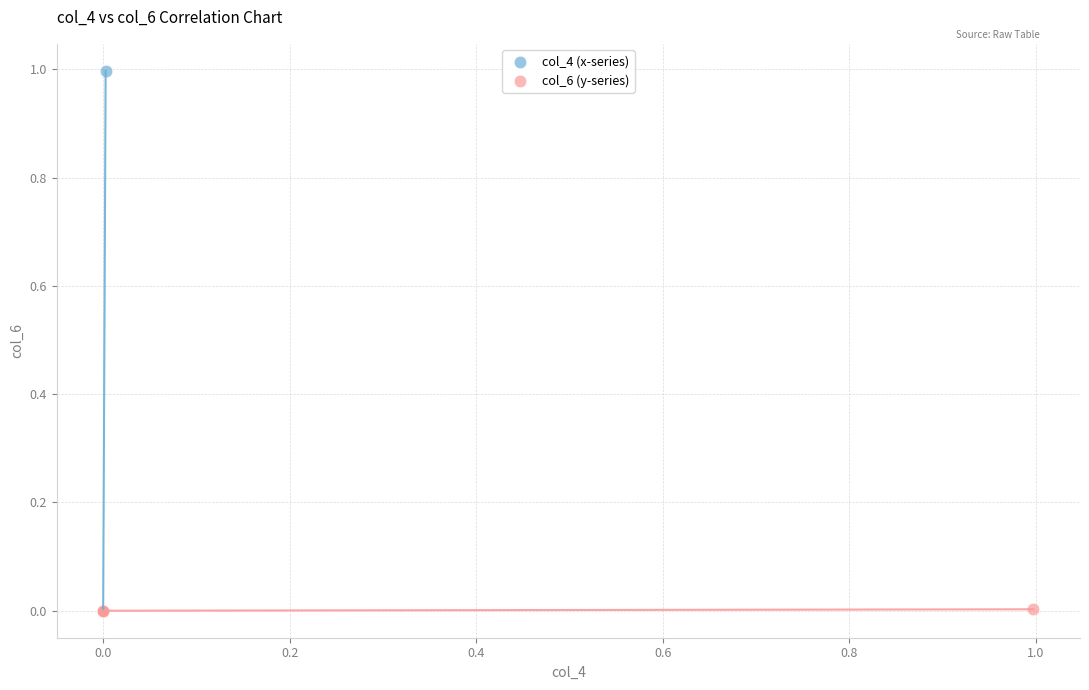

What are all the series names shown in the legend?

col_4 (x-series), col_6 (y-series)